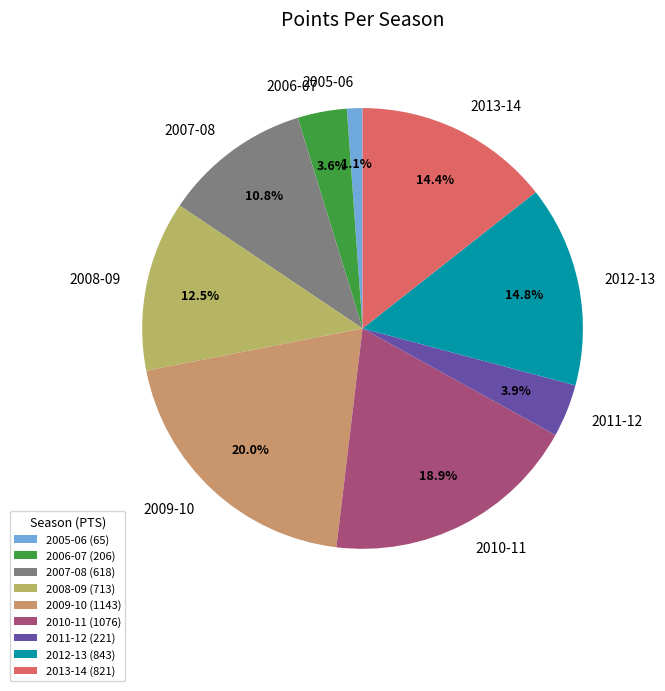

Count the number of slices in the pie.

9